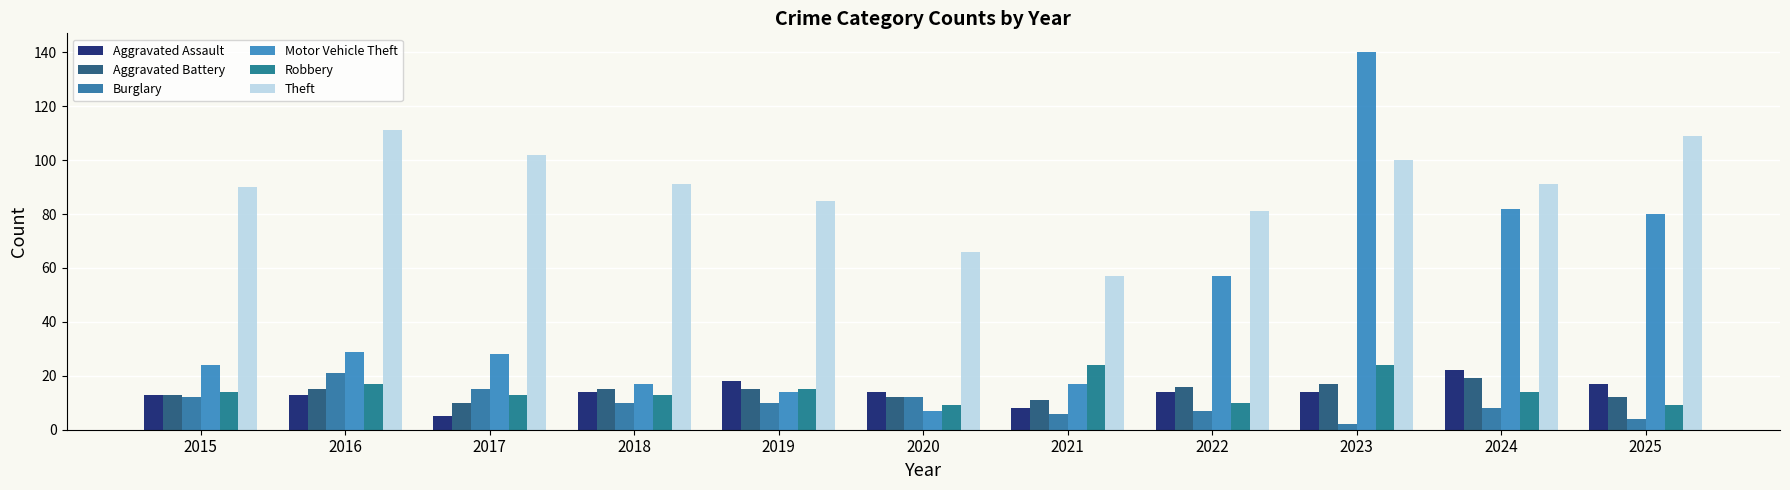

Which series has the largest range (max minus min)?

Motor Vehicle Theft